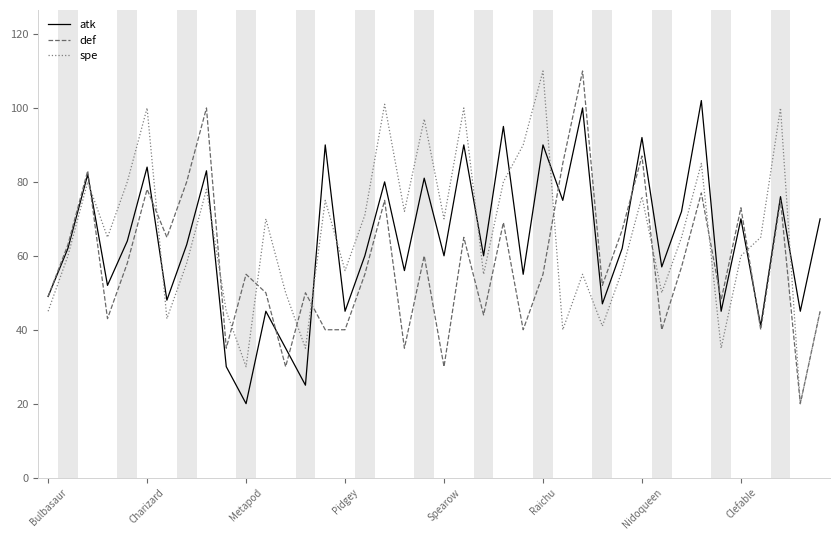

What is the smallest value displayed?

20